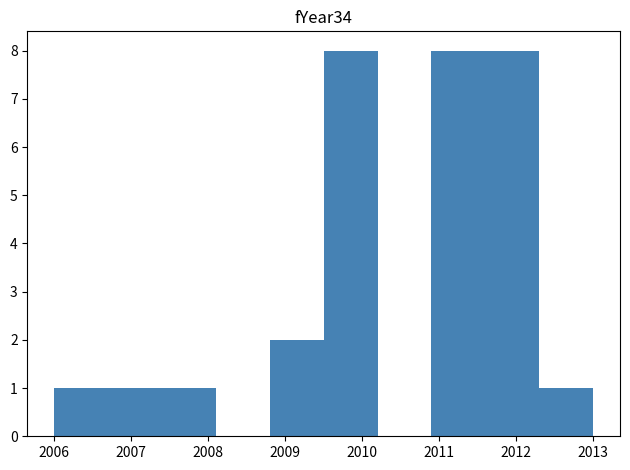

How tall is the bar that spans 2012.3 to 2013.0 on the x-axis? The values are not printed on the chart, so give them approximately, as read against the axis.

1